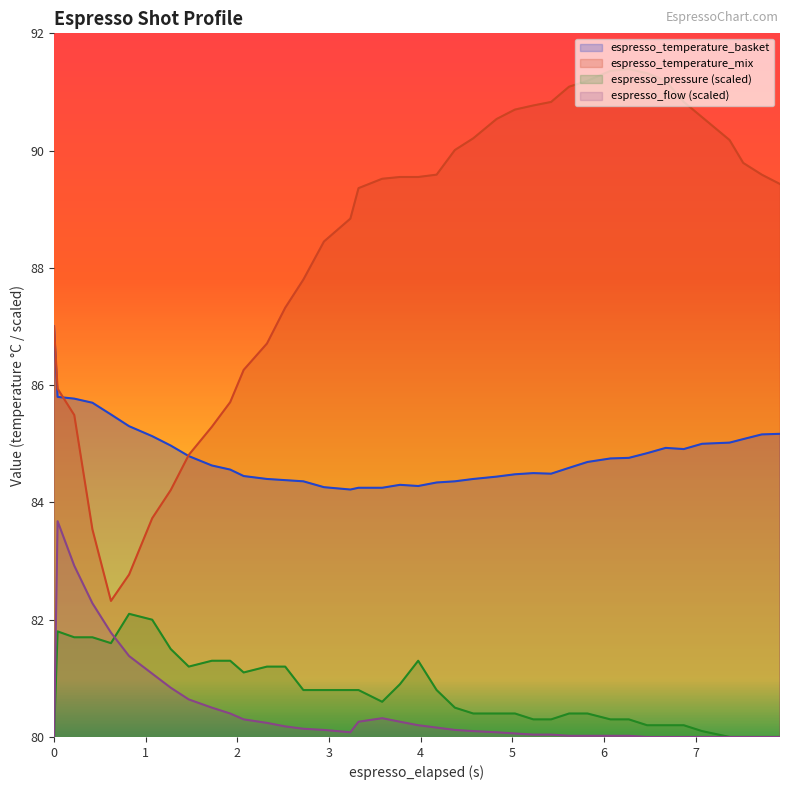

Which series ends up on top after the final intersection of espresso_temperature_mix and espresso_temperature_basket?

espresso_temperature_mix